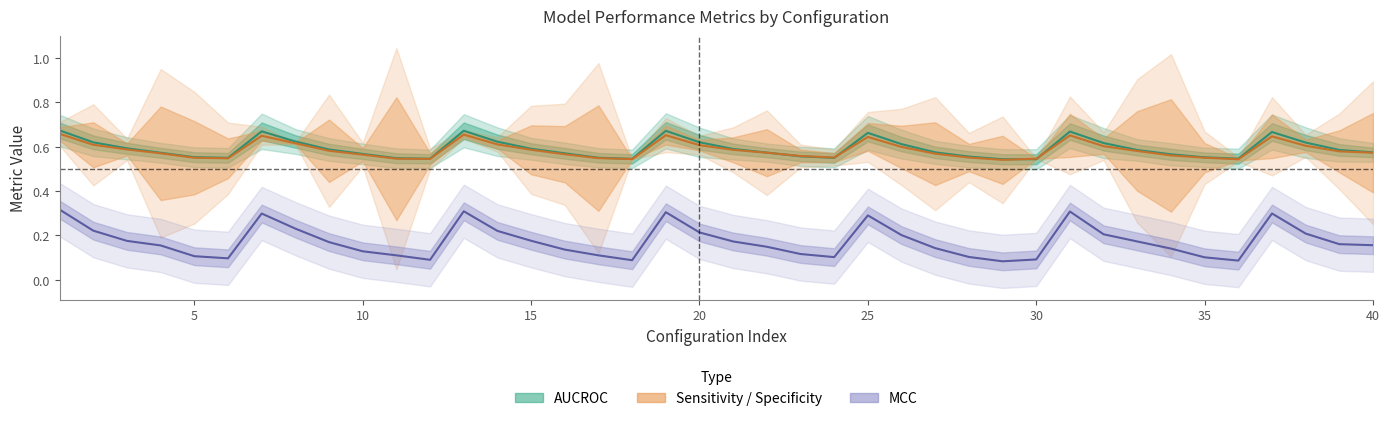

At which category does Accuracy reach its first local peak?

7